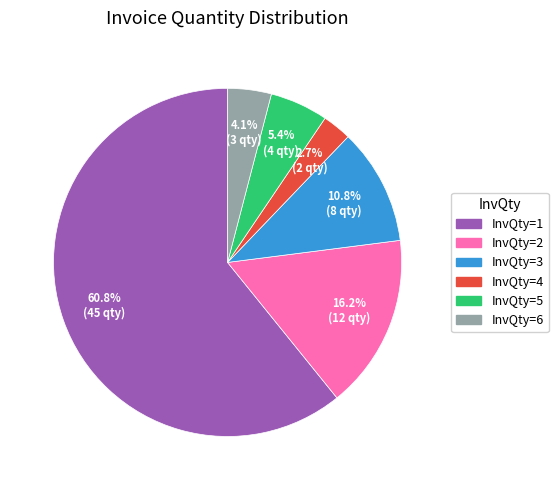

Rank the categories by value from highest to lowest.

InvQty=1, InvQty=2, InvQty=3, InvQty=5, InvQty=6, InvQty=4